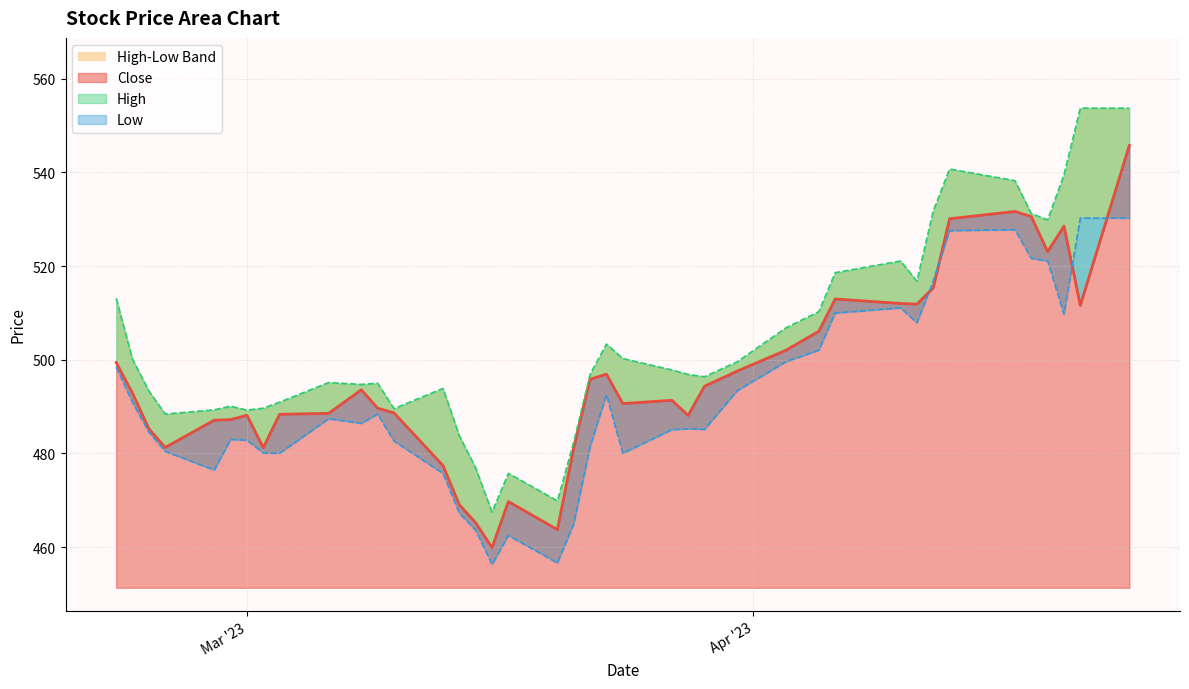

Is it true that Close equals 252.6 at 2023-02-24?

False